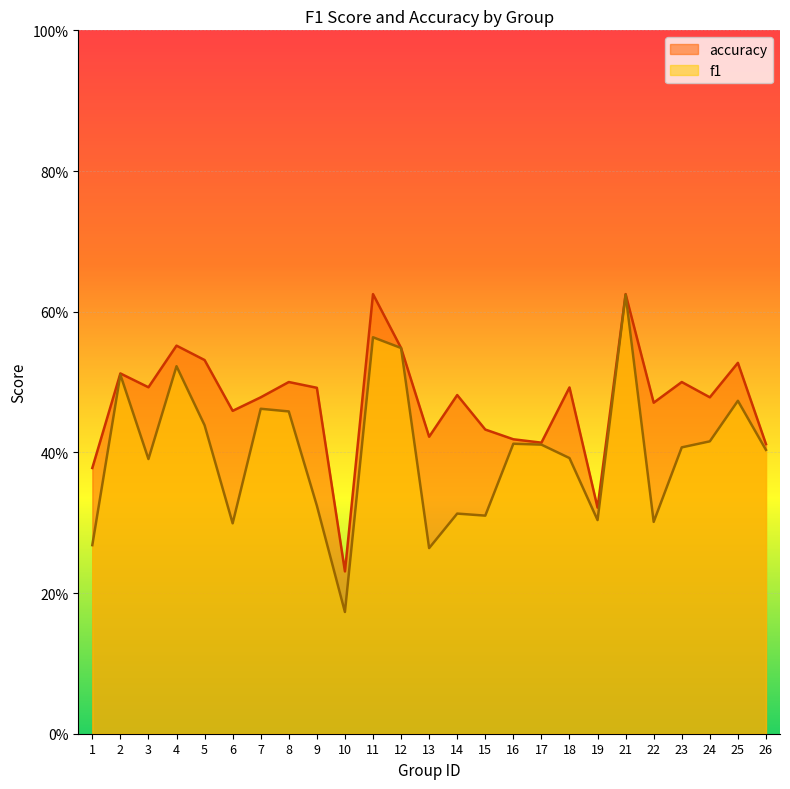

What are all the series names shown in the legend?

accuracy, f1